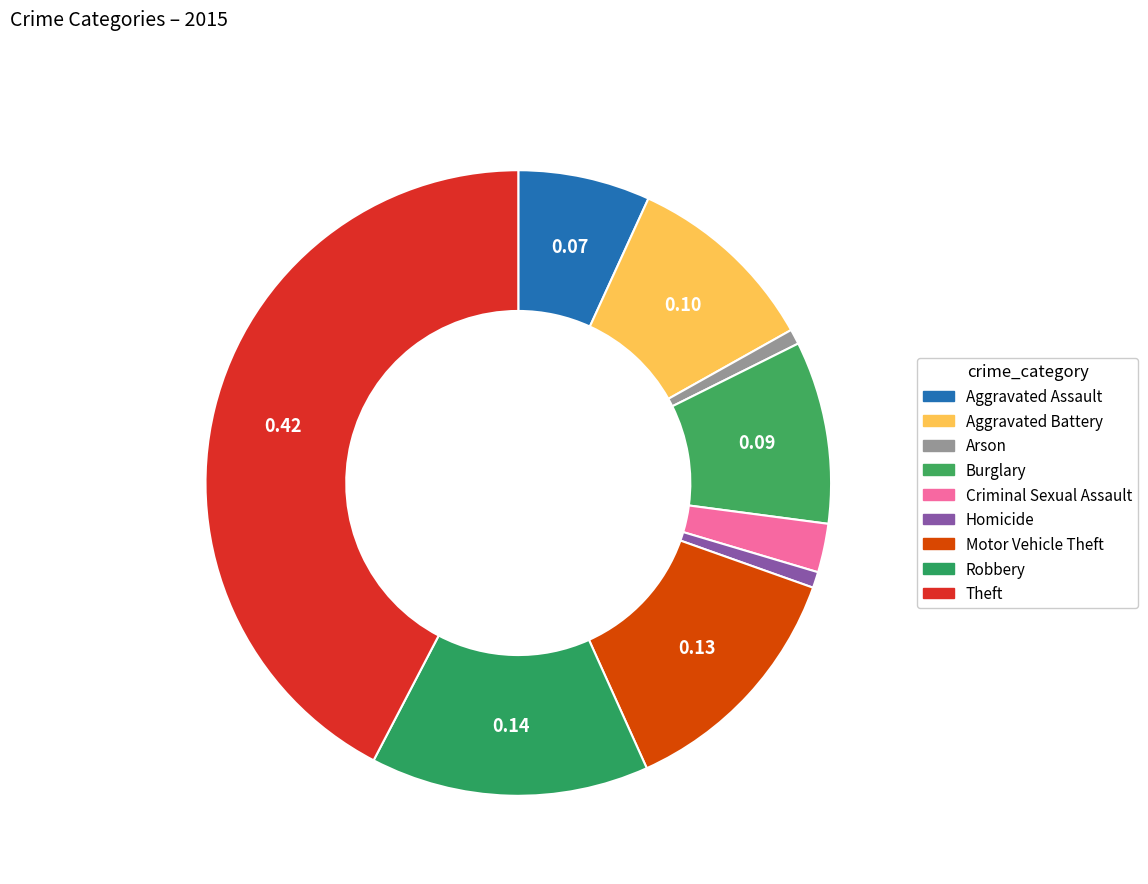

To the nearest percent, what percentage of the pie is Burglary?

9%